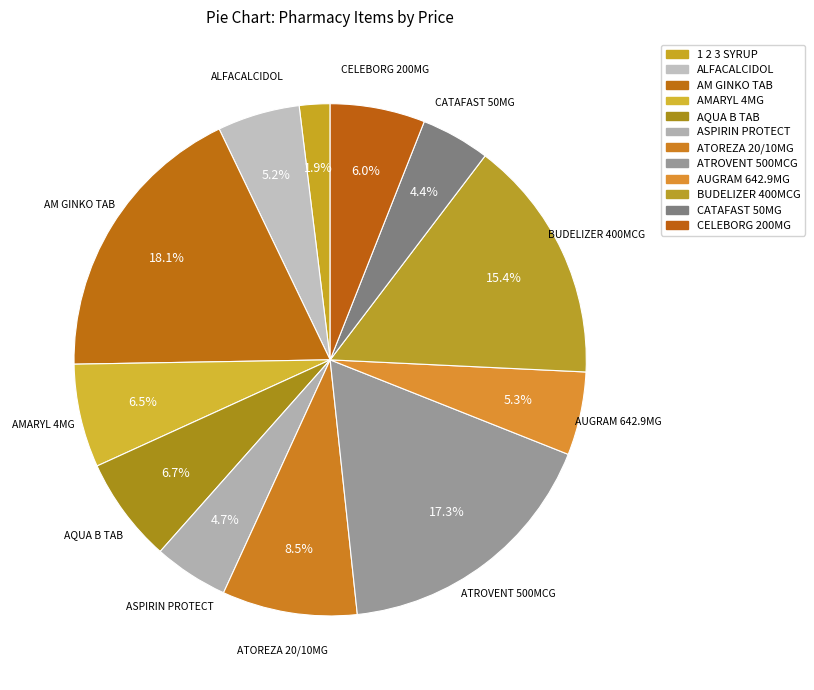

To the nearest percent, what percentage of the pie is ALFACALCIDOL?

5%